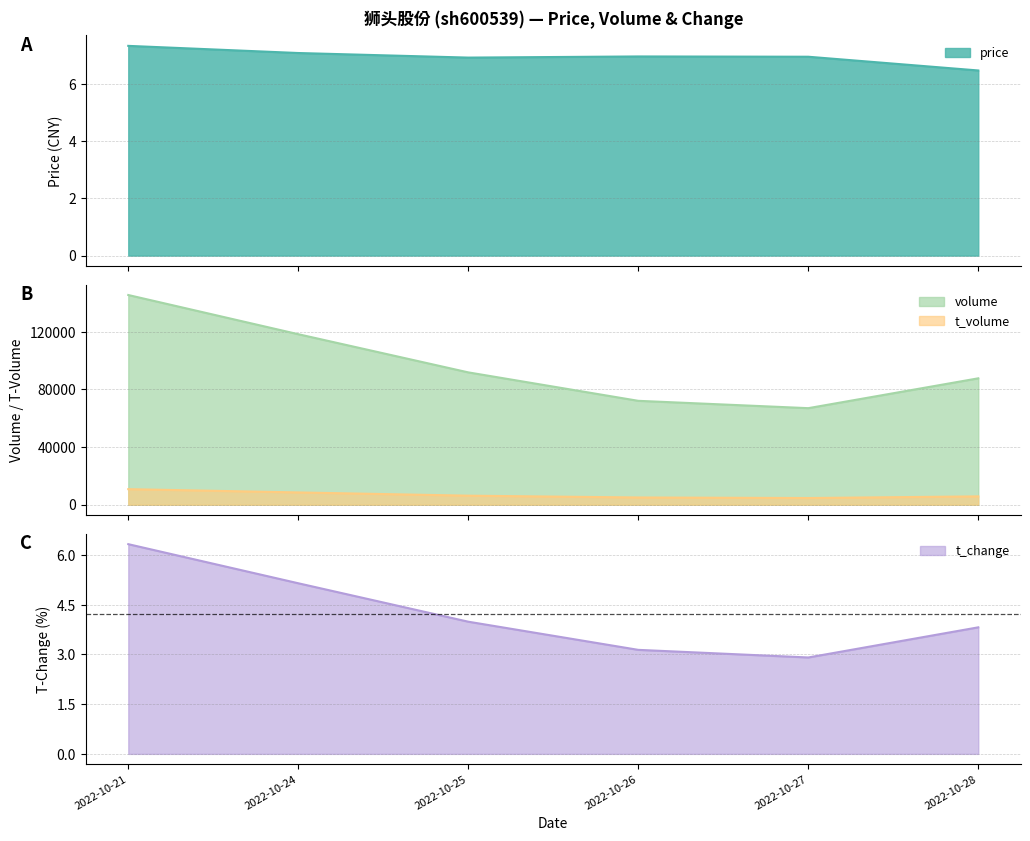

Does the chart display data point markers on the line(s)?

No